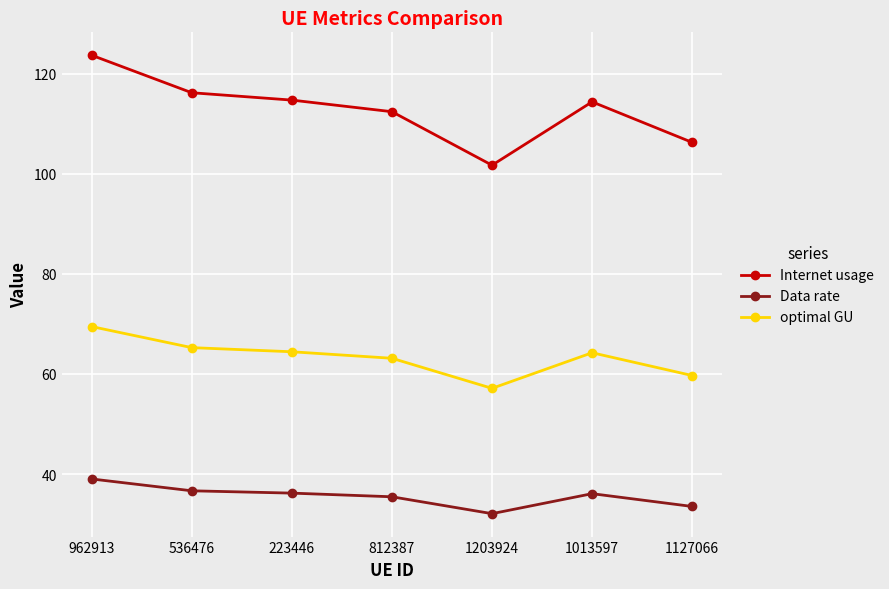

What is the difference between the maximum and minimum values in the optimal GU series?

12.3